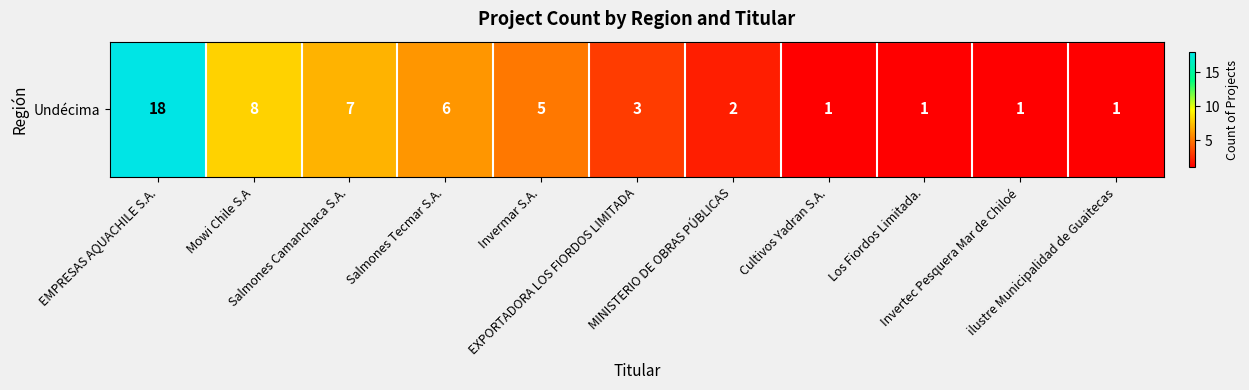

Reading left to right, what are all the values shown in this chart?

18	8	7	6	5	3	2	1	1	1	1